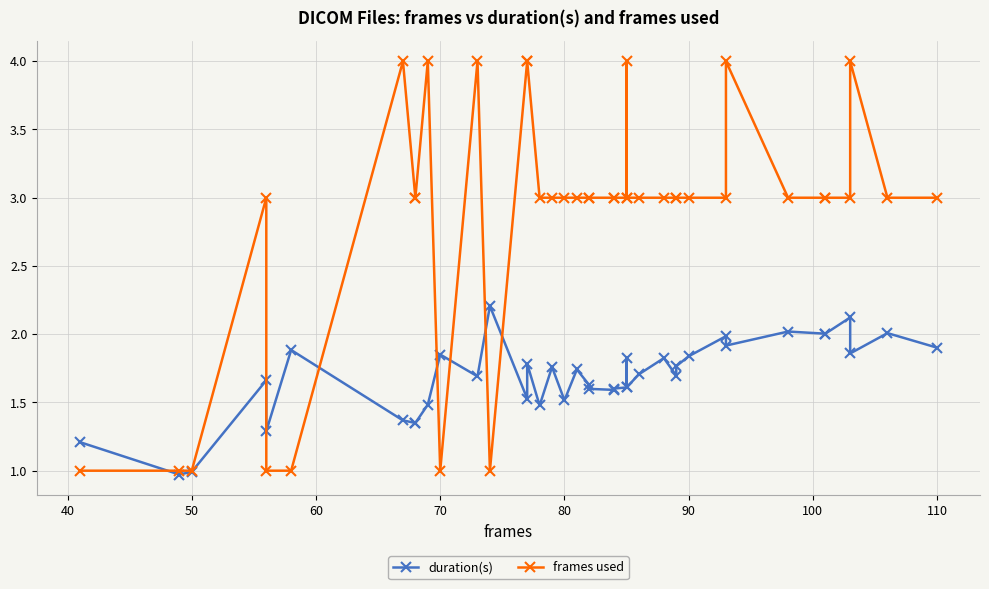

Which series has the largest total across all categories?

frames used